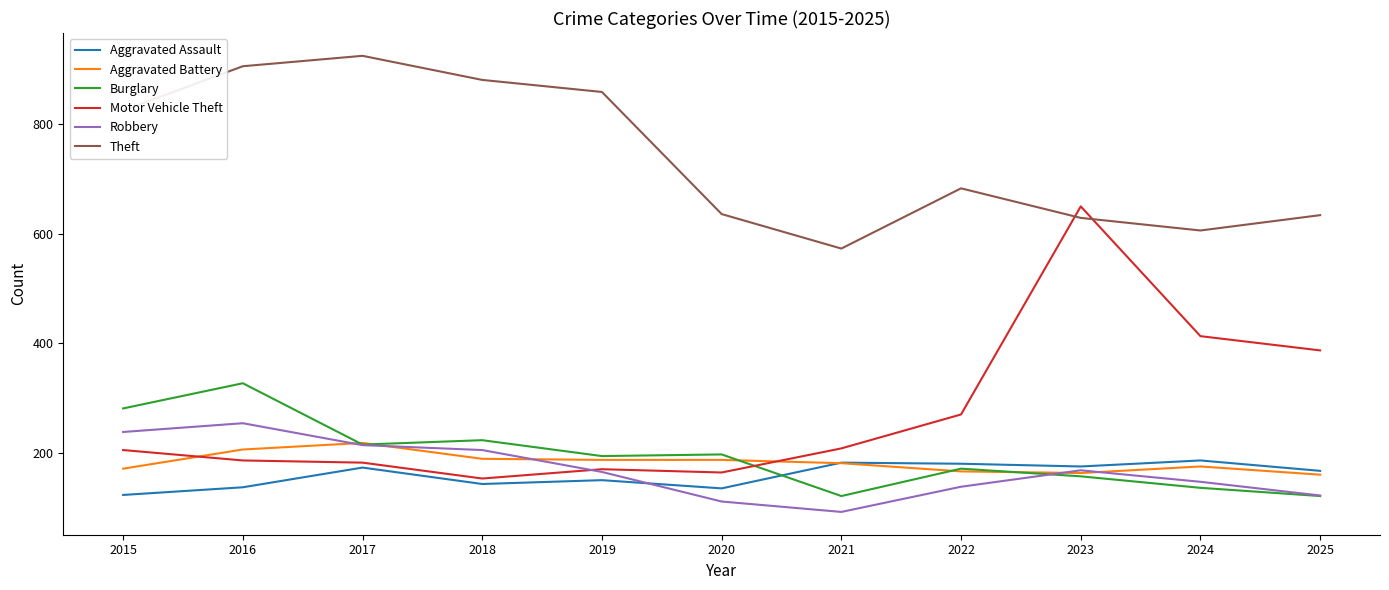

What is the approximate value of Burglary at 2018?

223